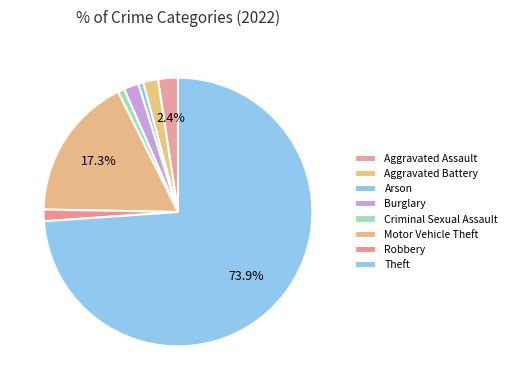

What percentage is the Theft slice, to the nearest percent?

74%